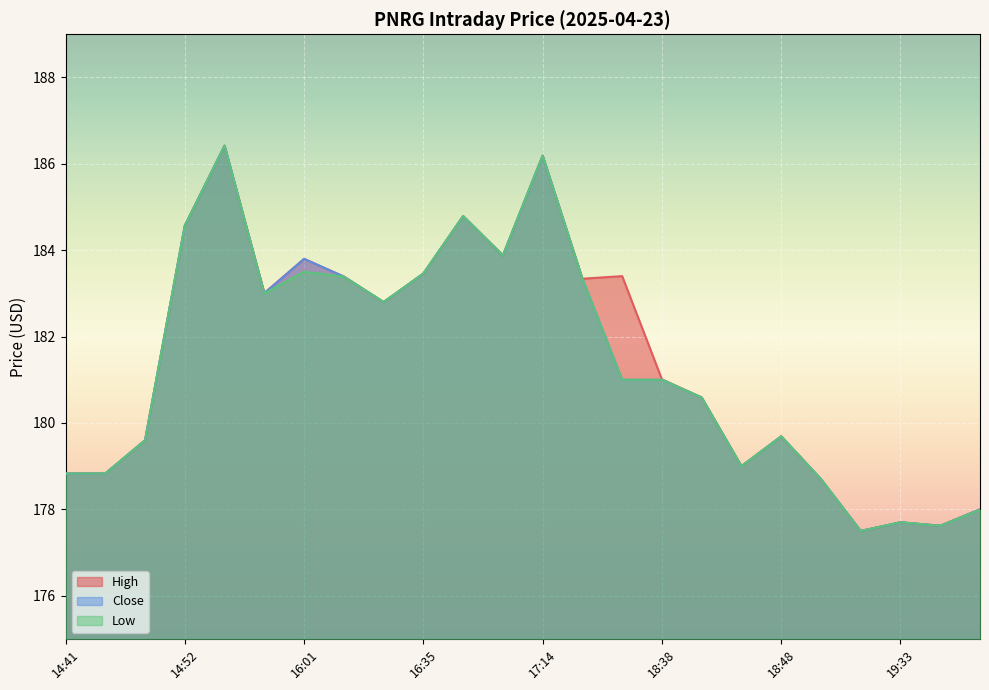

Which series has the largest total across all categories?

High